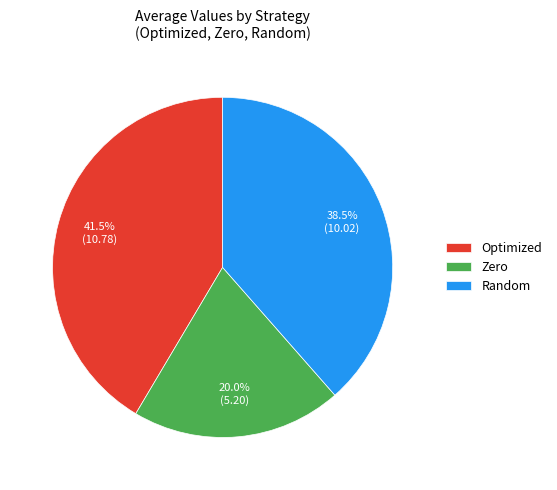

How many segments does this pie chart have?

3